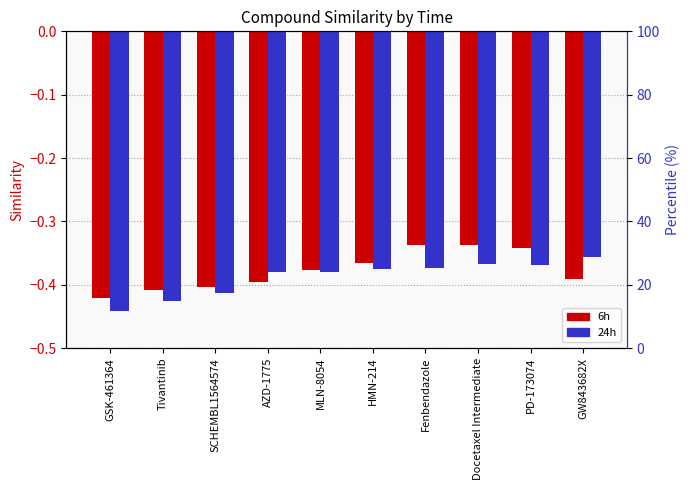

The value of 24h at PD-173074 is -0.4. True or false?

True